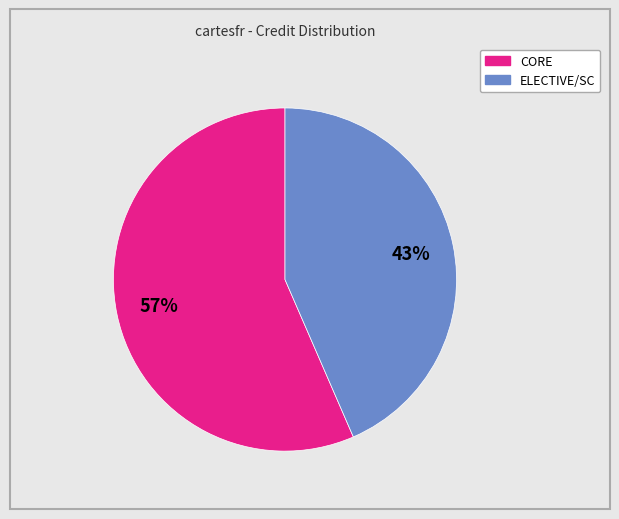

Does any single category account for the majority?

Yes